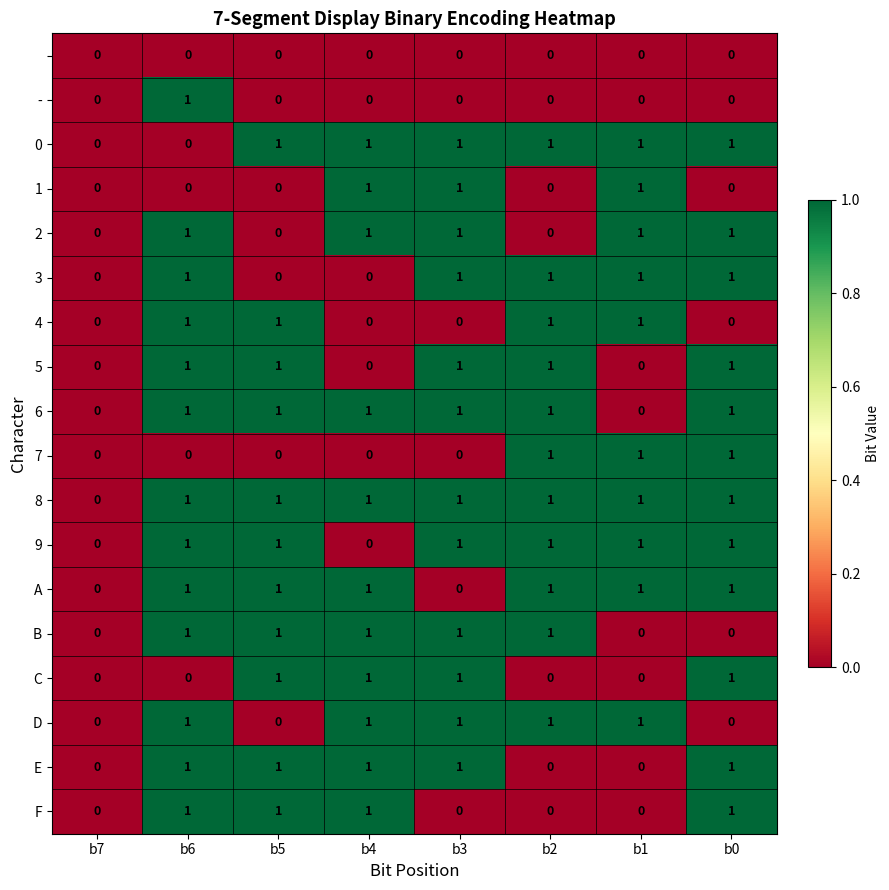

What is the total value across all series at b6?

13